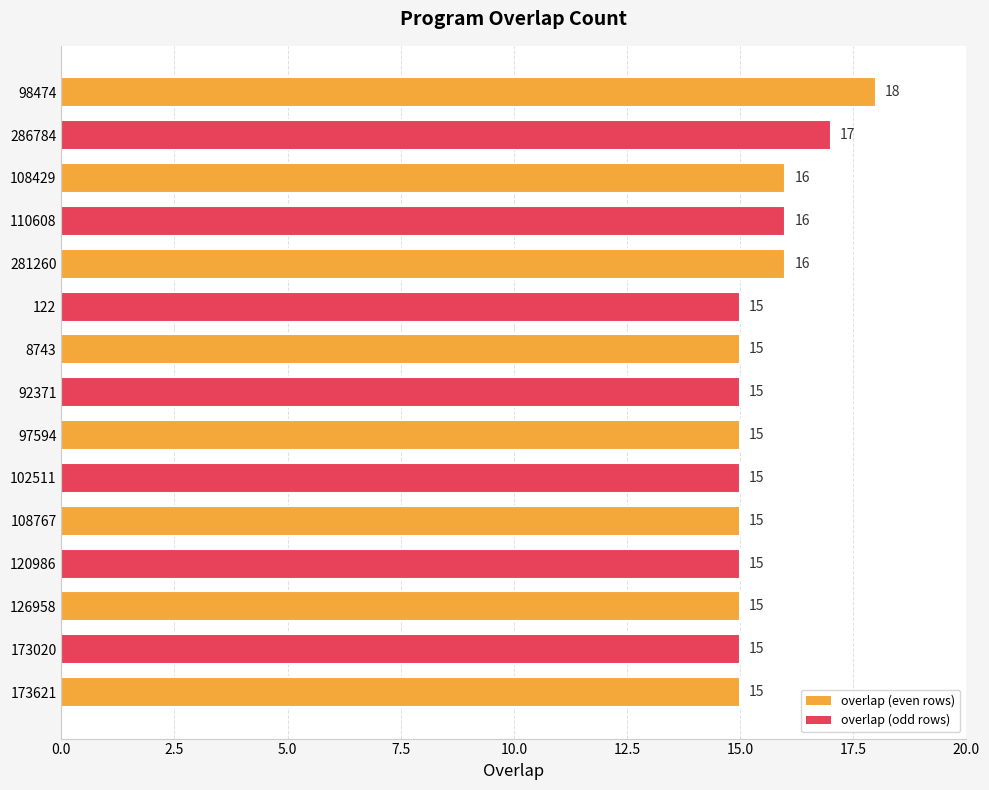

Is it true that the value at 110608 is 16?

True